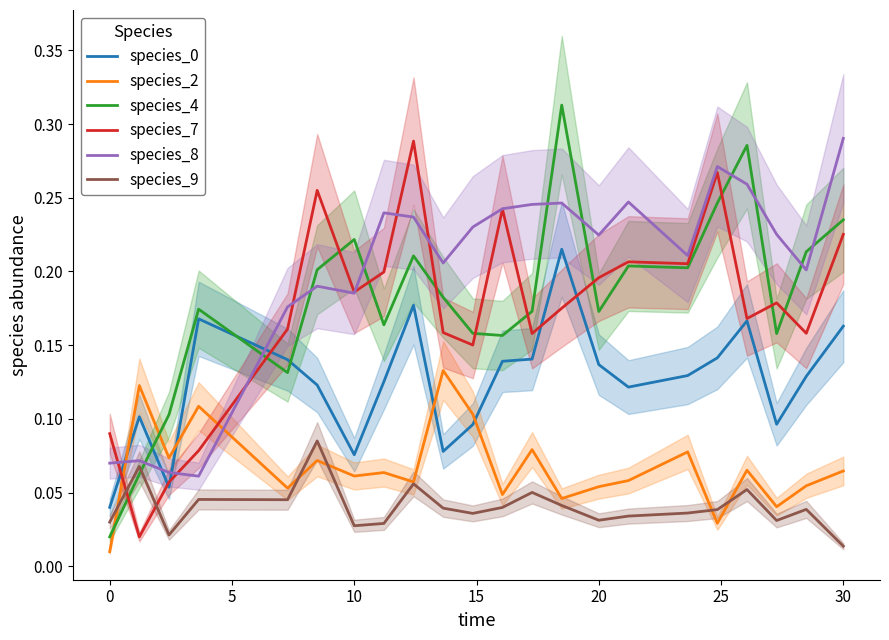

What is the highest value of the species_2 series?

0.1